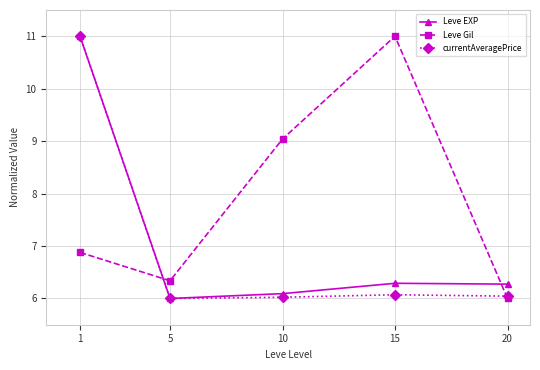

True or false: Leve EXP and Leve Gil intersect in this chart.

True